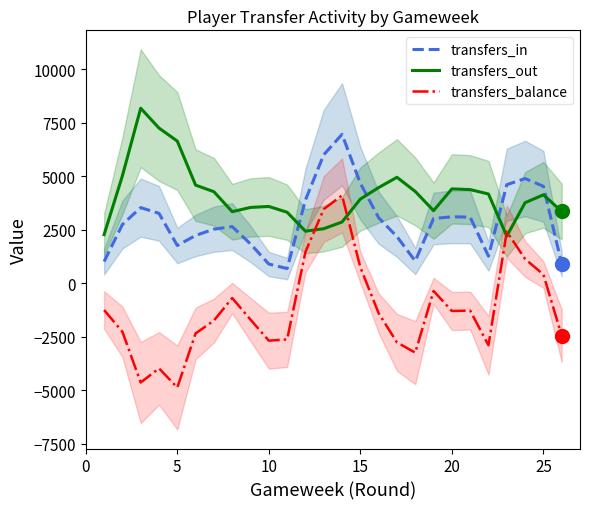

What is the maximum value for transfers_balance?

4095.0